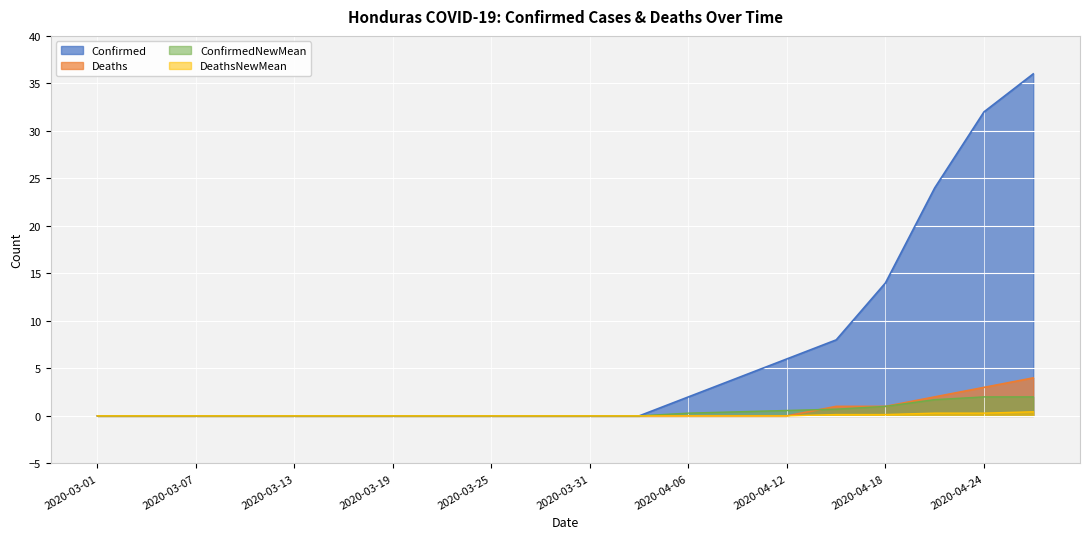

At which label does ConfirmedNewMean reach its minimum?

2020-03-01